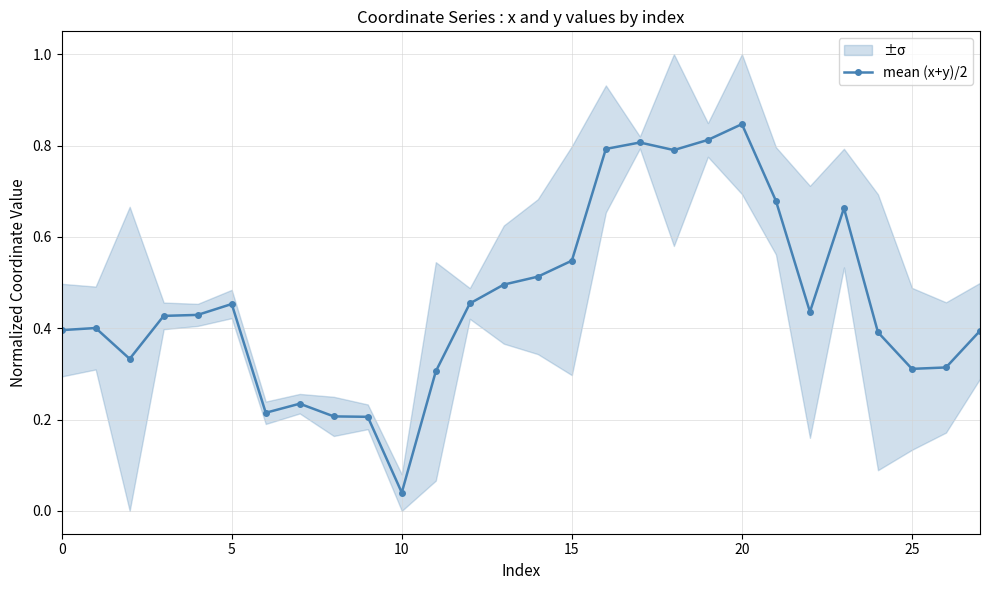

At which label is mean (x+y)/2 closest to 0?

10